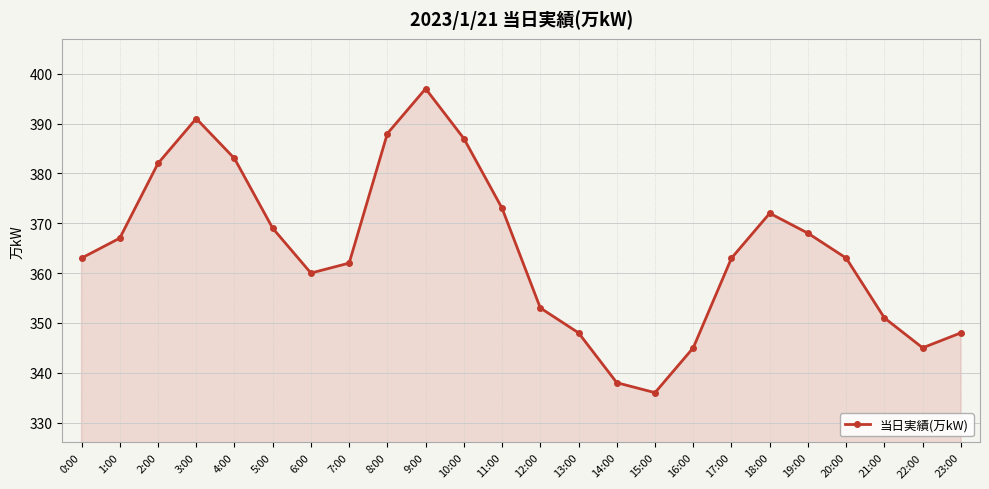

What is the value of the 2nd point from the left?

367